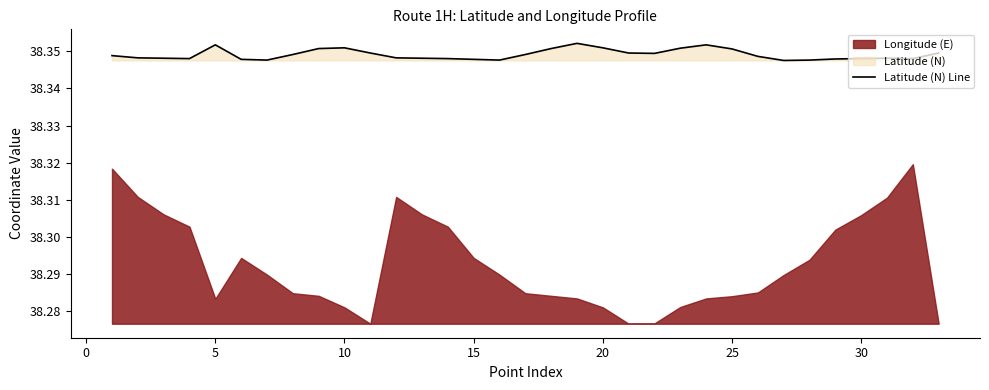

How many lines are shown in the chart?

1